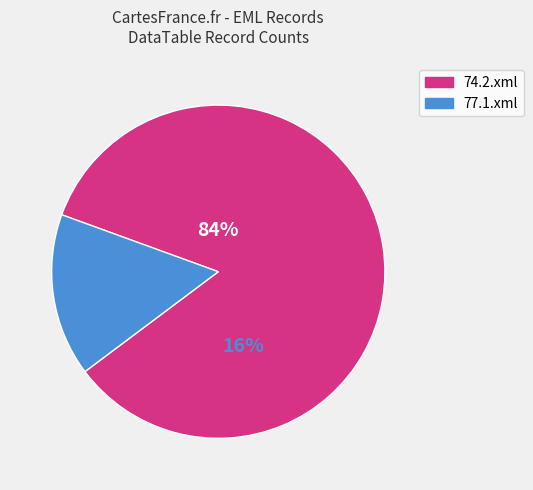

True or false: 74.2.xml accounts for 1% of the total.

False